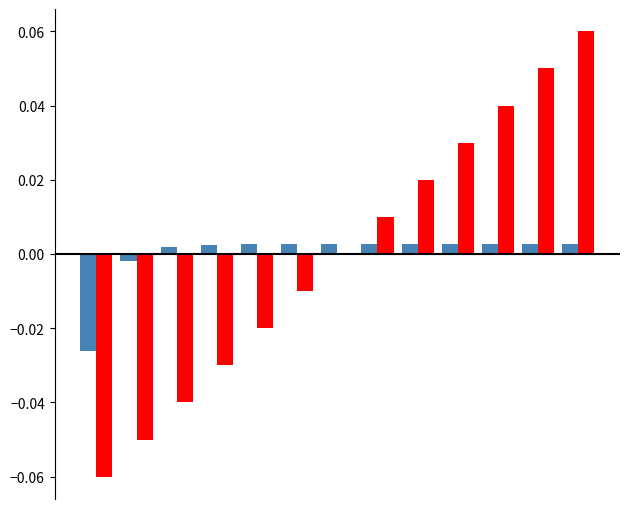

Are the bars horizontal?

No